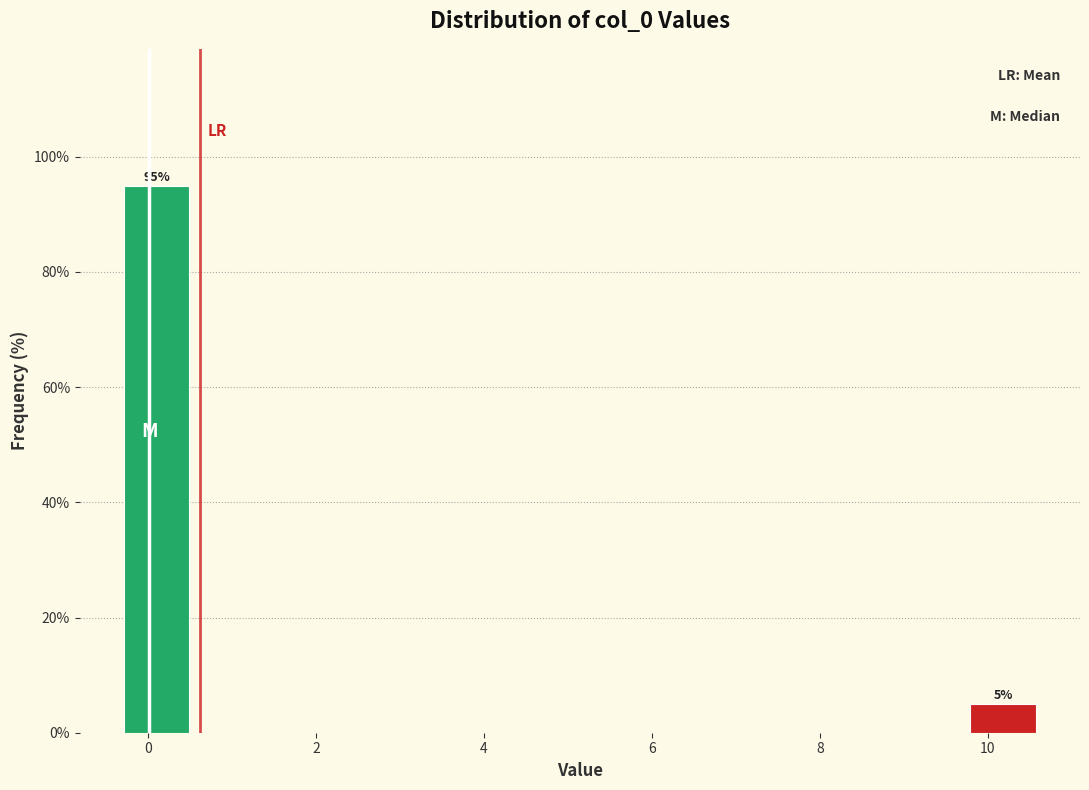

Over which range of the x-axis is the bar tallest?

-0.4 to 0.6